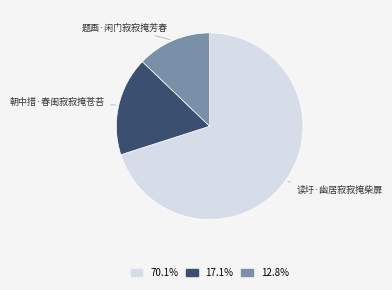

How many slices are in this pie chart?

3